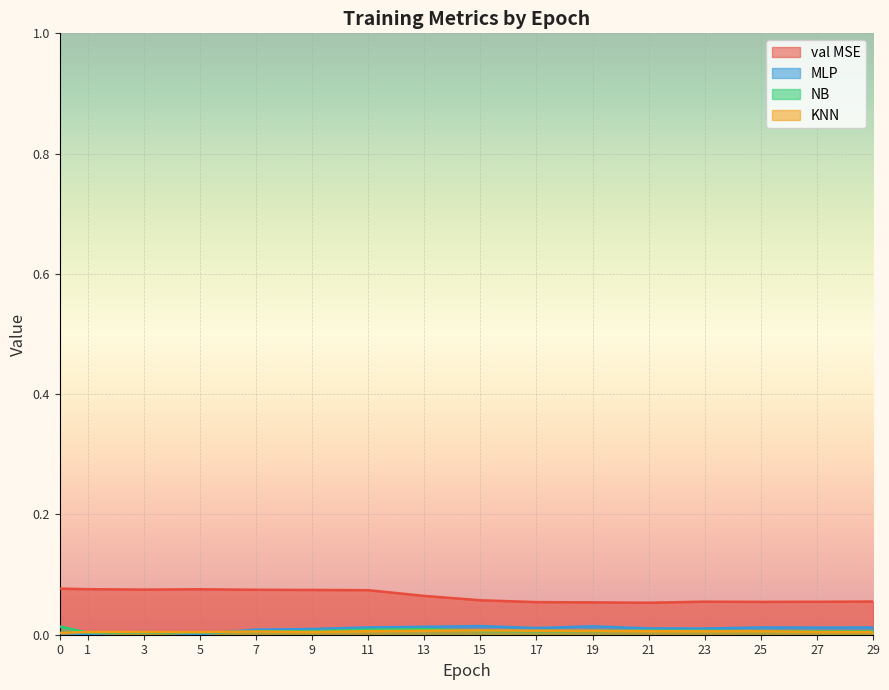

Reading left to right, list all the values displayed in this chart.

val MSE: 0.1	0.1	0.1	0.1	0.1	0.1	0.1	0.1	0.1	0.1	0.1	0.1	0.1	0.1	0.1	0.1
MLP: 0.0	0.0	0.0	0.0	0.0	0.0	0.0	0.0	0.0	0.0	0.0	0.0	0.0	0.0	0.0	0.0
NB: 0.0	0.0	0.0	0.0	0.0	0.0	0.0	0.0	0.0	0.0	0.0	0.0	0.0	0.0	0.0	0.0
KNN: 0.0	0.0	0.0	0.0	0.0	0.0	0.0	0.0	0.0	0.0	0.0	0.0	0.0	0.0	0.0	0.0